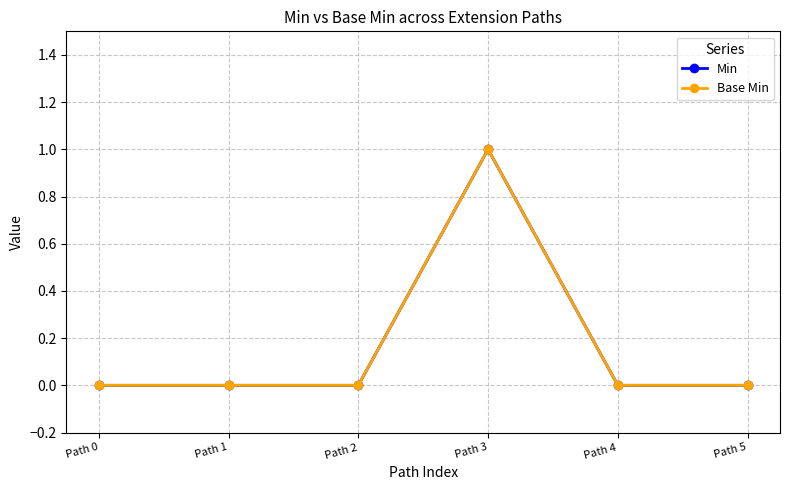

At which label does Base Min reach its peak?

Path 3